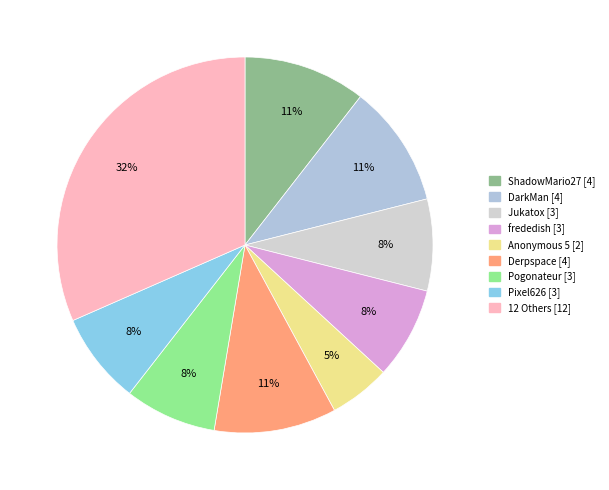

Which slice is the smallest?

Anonymous 5 [2]